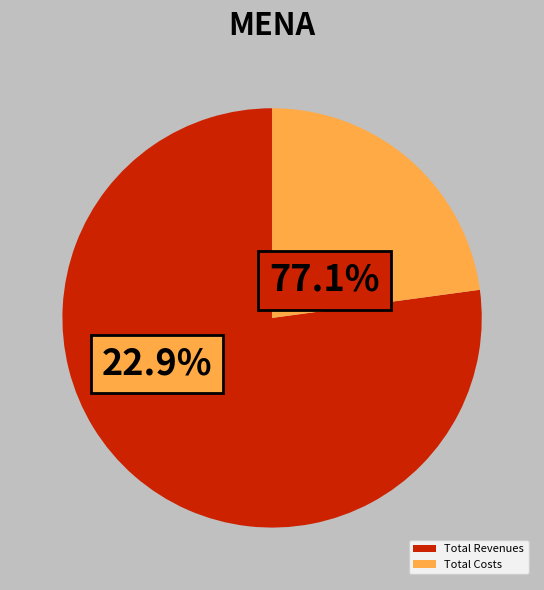

Does any single category account for the majority?

Yes